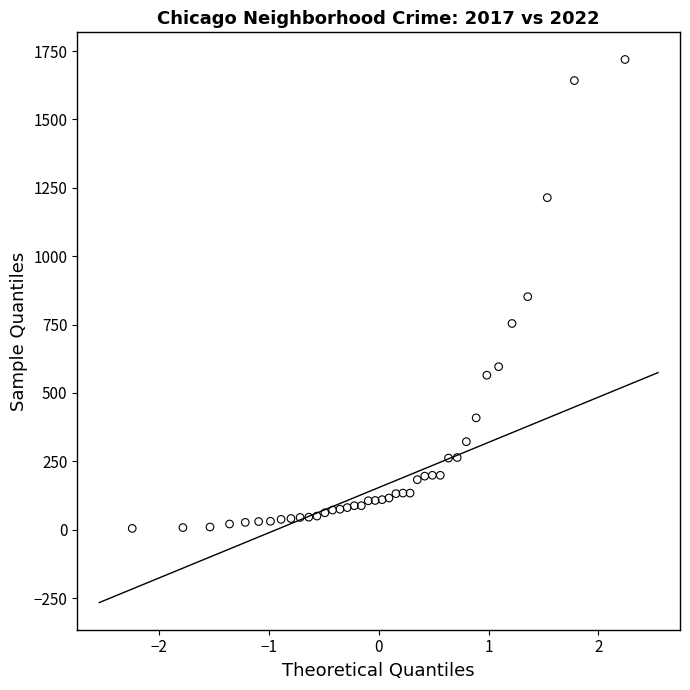

What is the range of Y values (max minus min)?

1714